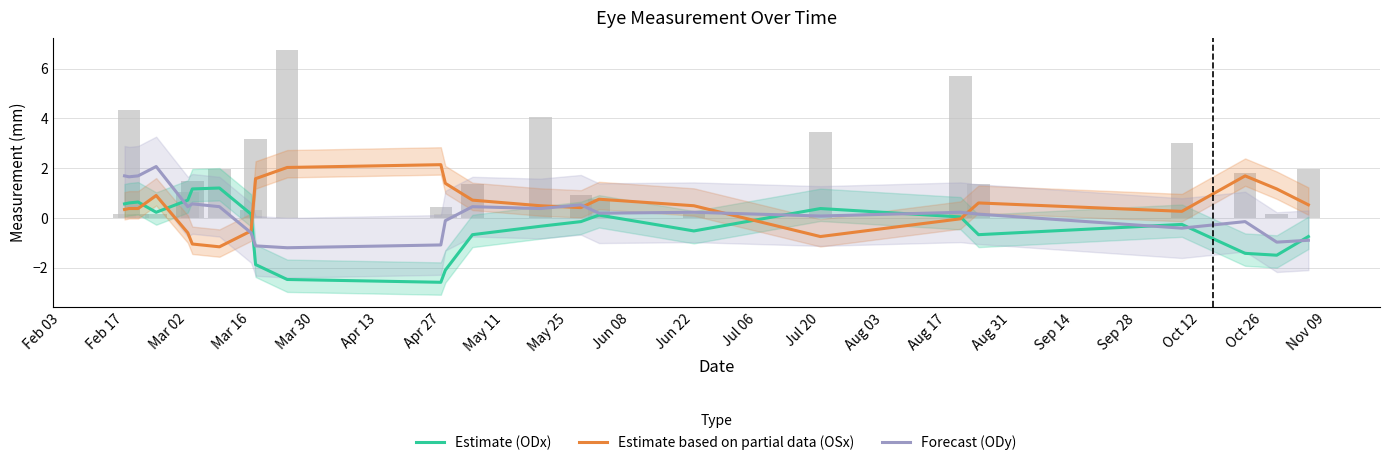

Which series has the largest total across all categories?

Estimate based on partial data (OSx)